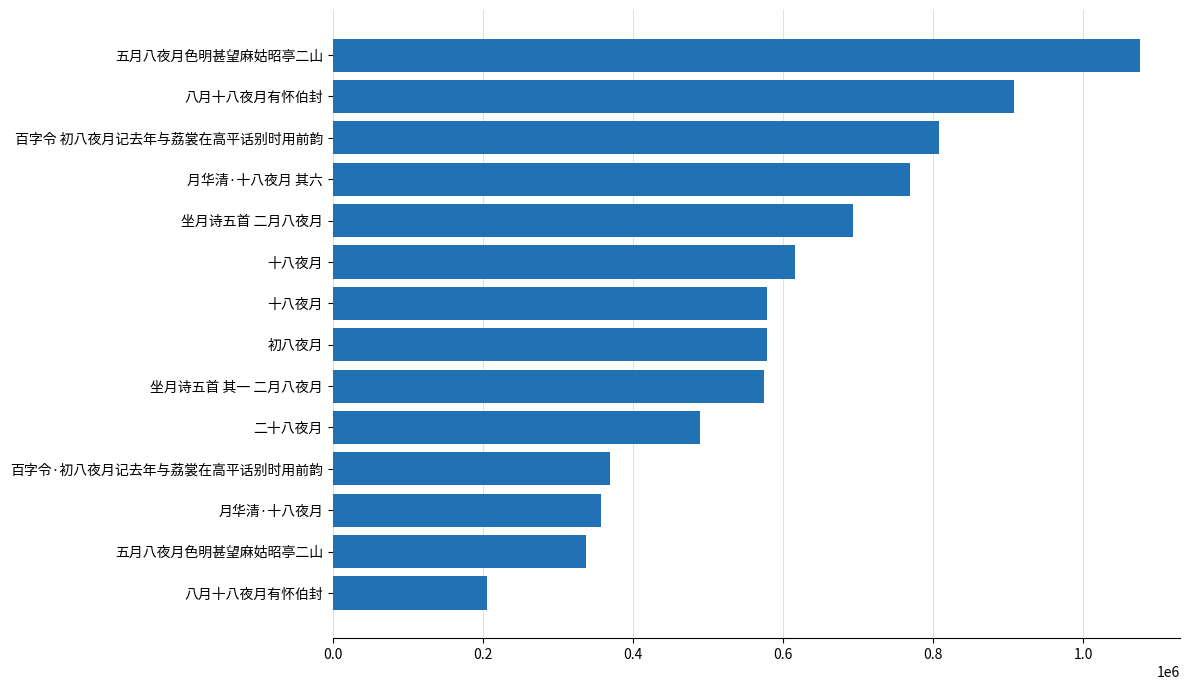

How many values are below 578382?

7